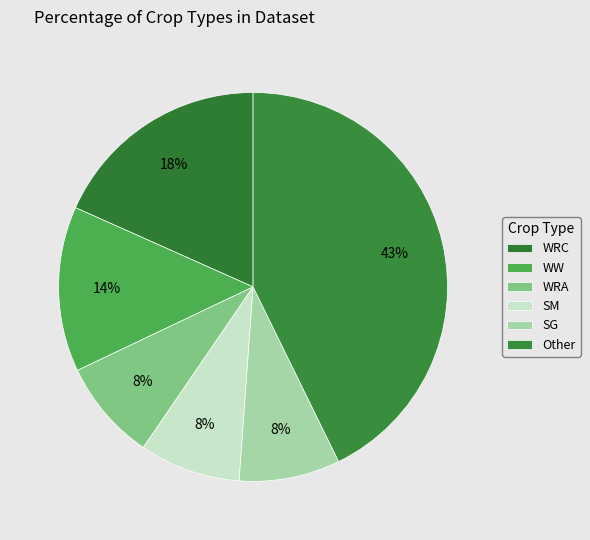

Is WW the majority of the pie?

No